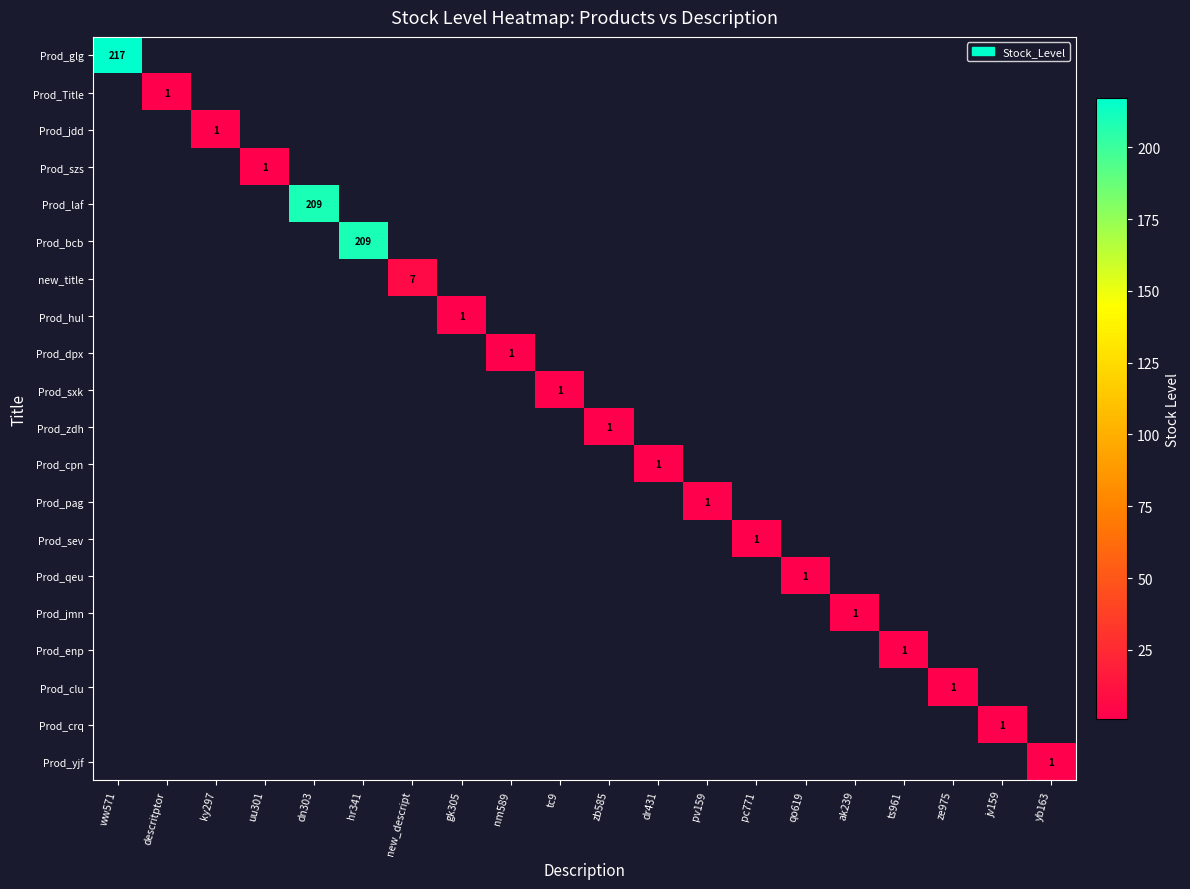

How many data points does each series have?

20